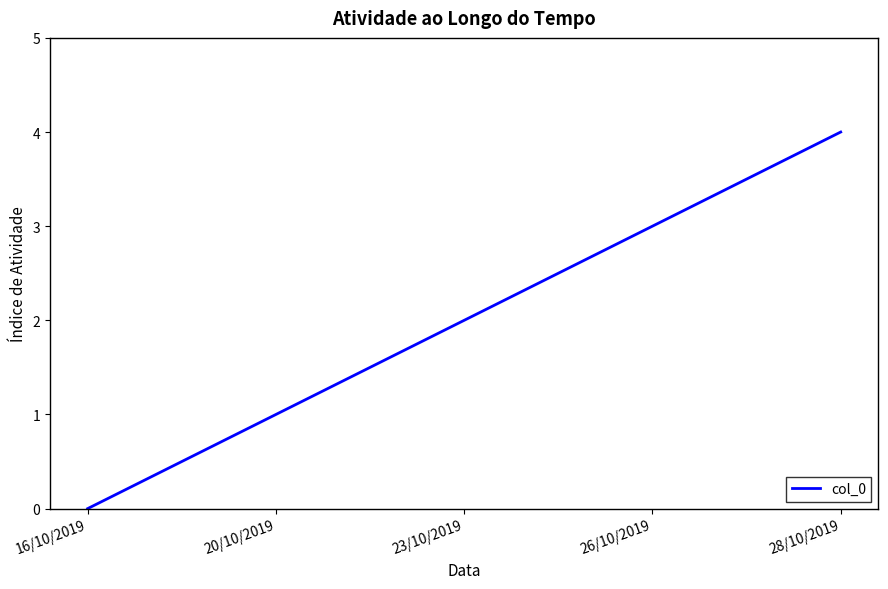

True or false: the data shows 4 at 28/10/2019.

True